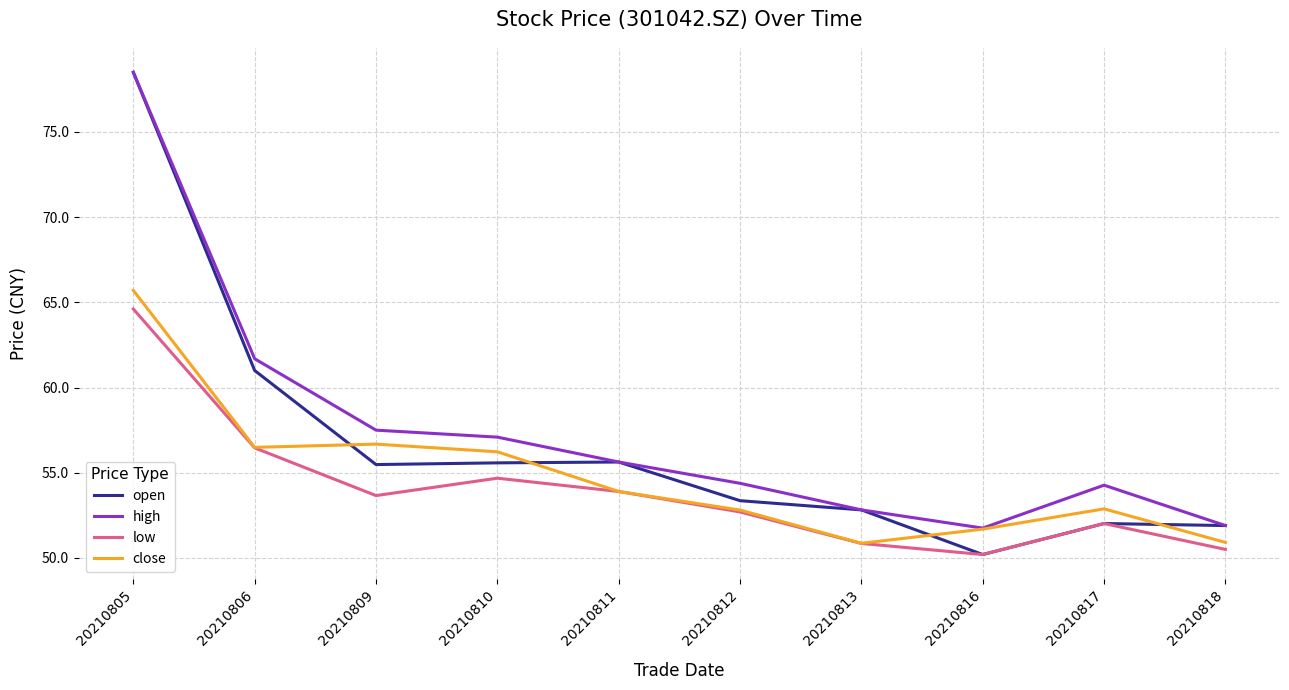

What is the difference between the maximum and minimum values in the open series?

28.3